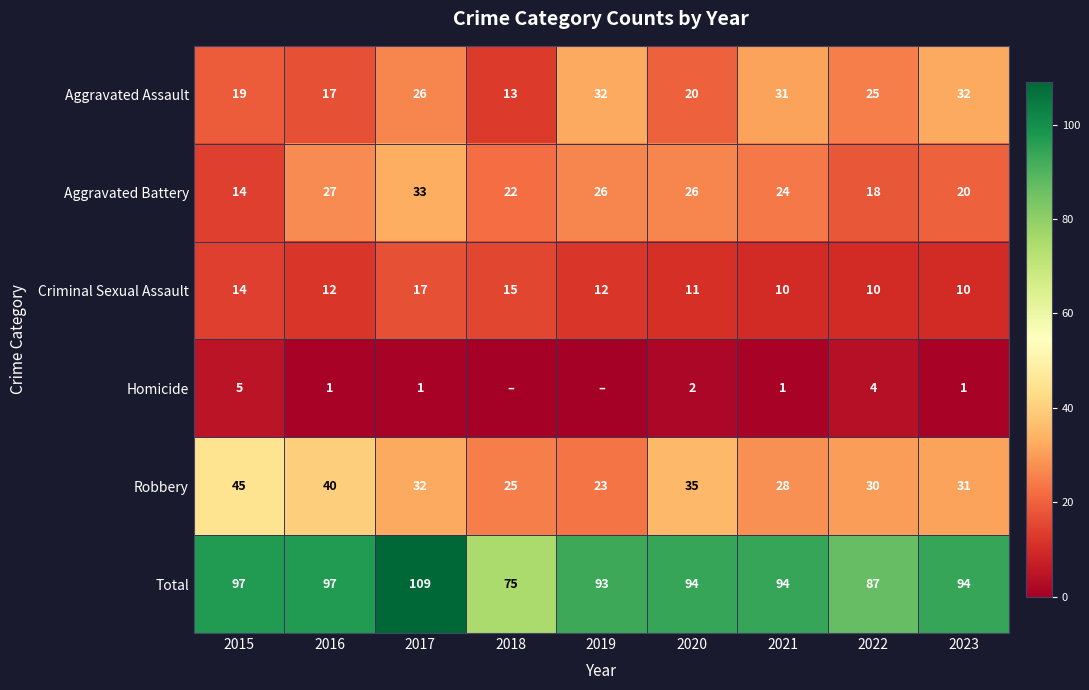

What is the difference between the second highest and second lowest values in the Total series?

10